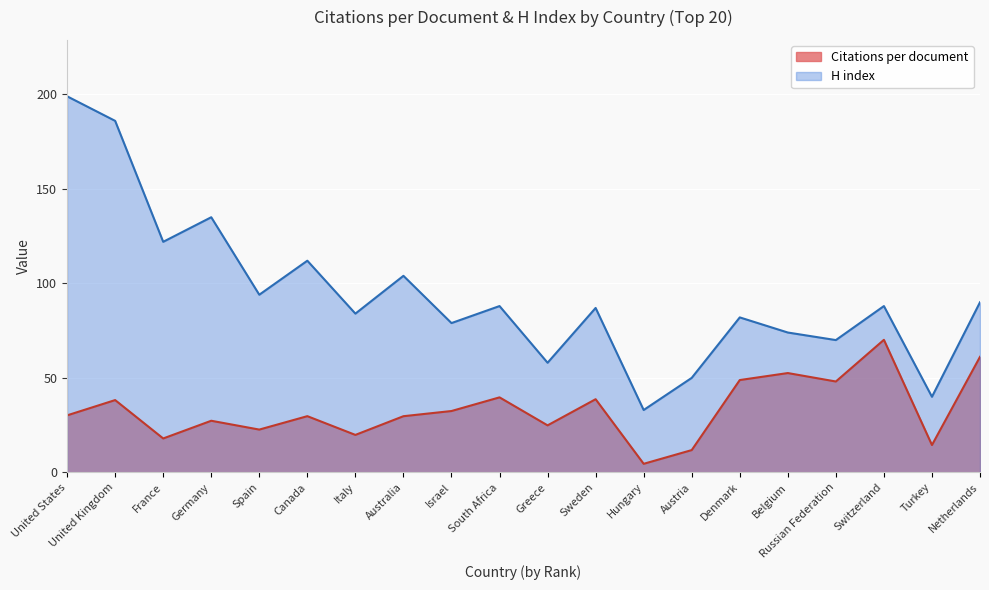

Which series has the largest range (max minus min)?

H index